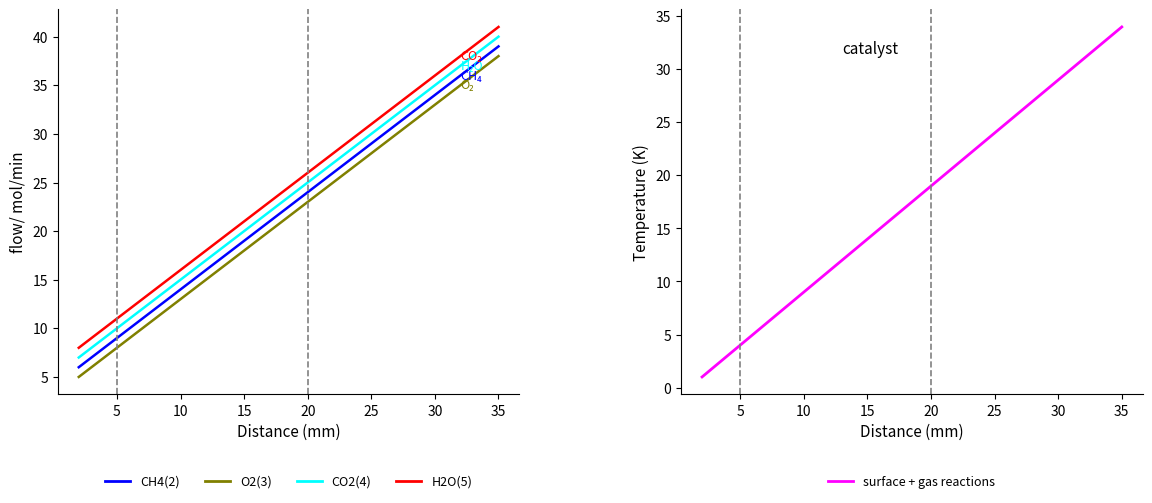

Is the value of O2(3) at 30 greater than the value of CH4(2) at 40?

No